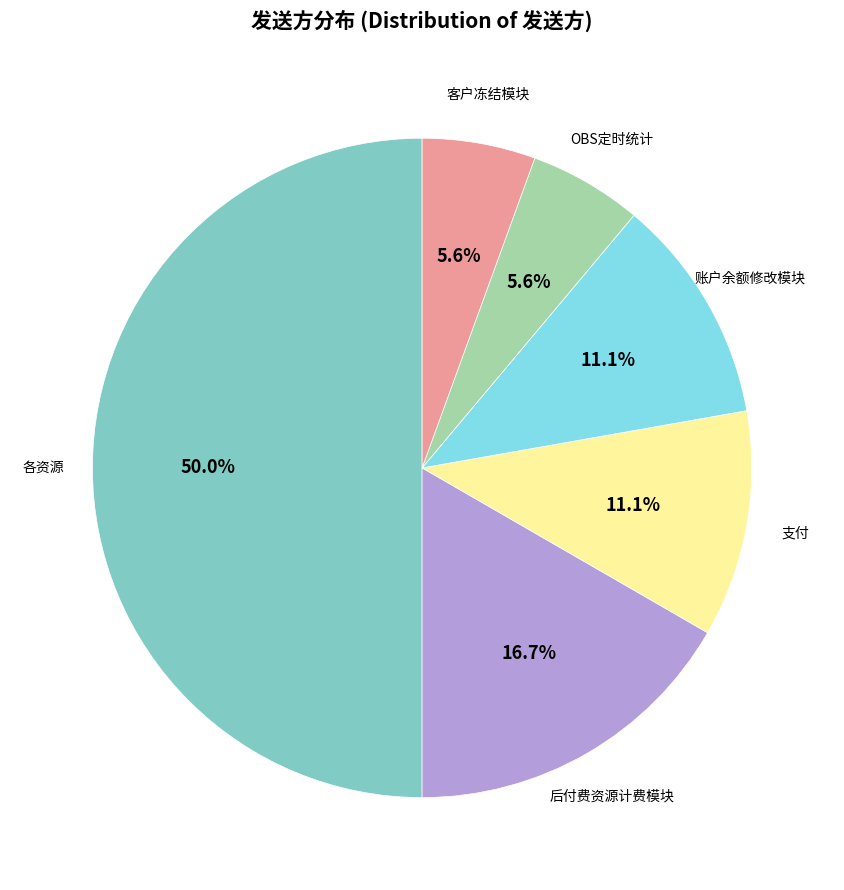

Between 账户余额修改模块 and 各资源, which is larger?

各资源